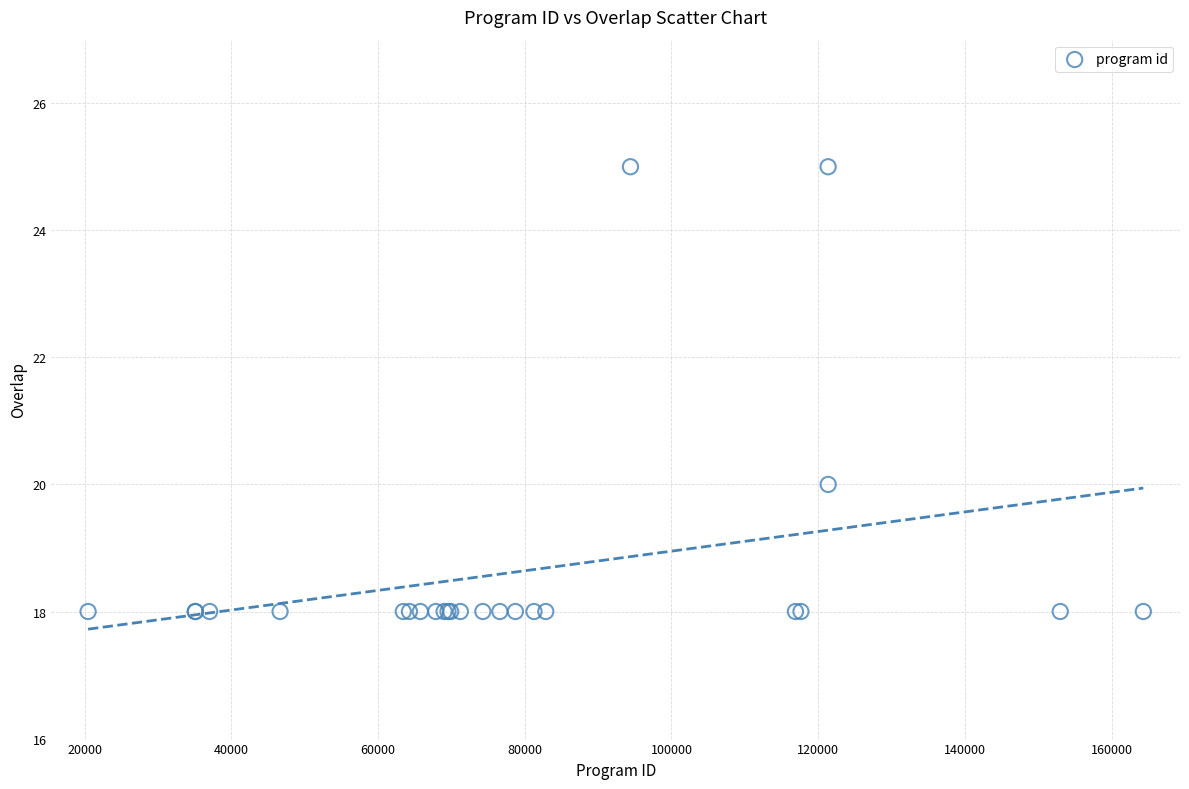

What Y value in the scatter plot is closest to 21?

20